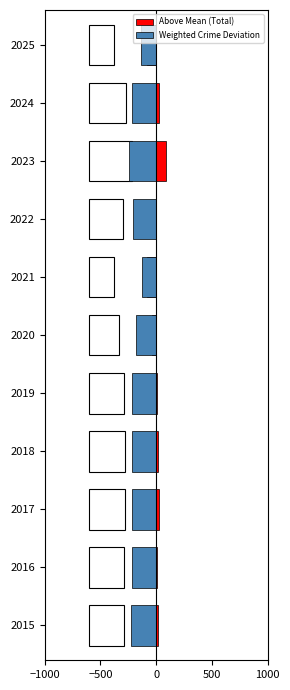

At how many categories does at least one series exceed -179?

11